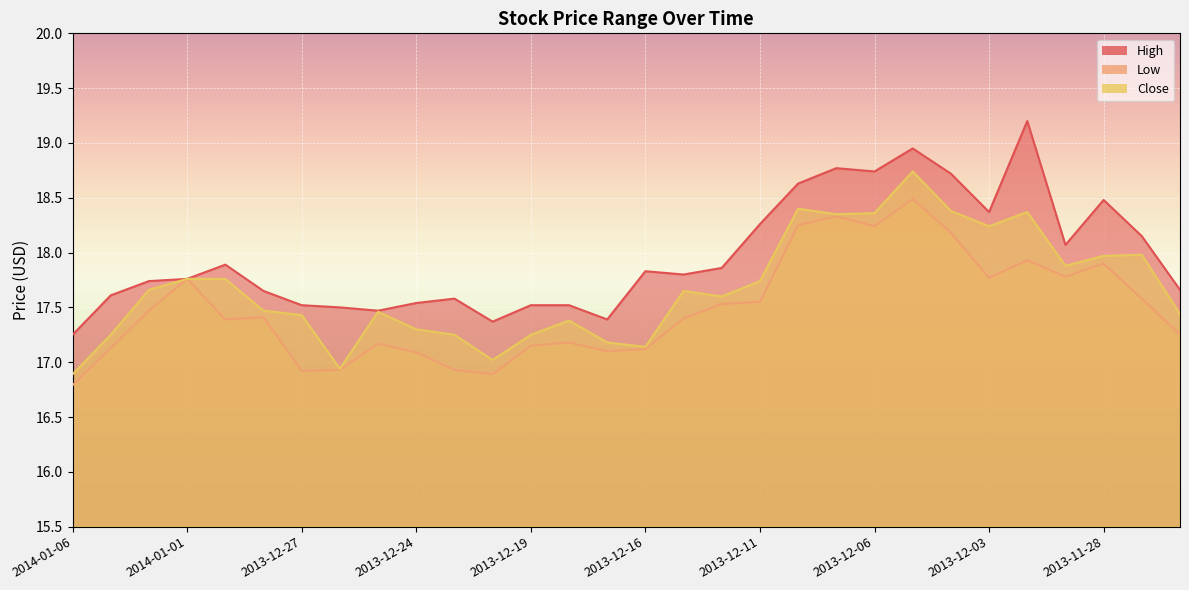

List the series in order of their overall mean, highest first.

High, Close, Low